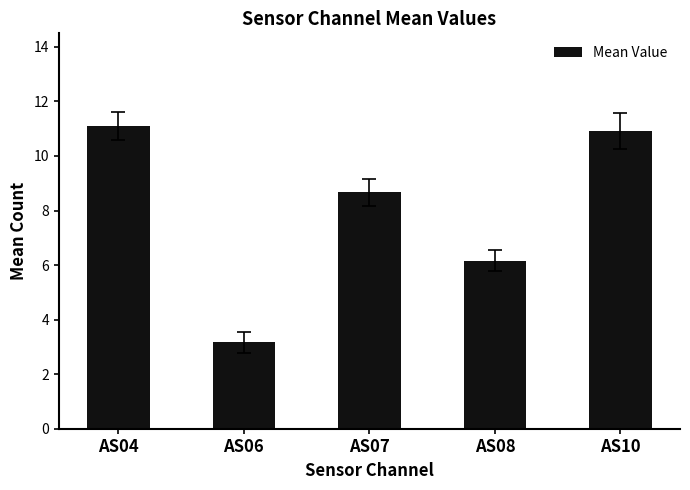

Is it true that the value at AS10 is 10.9?

True